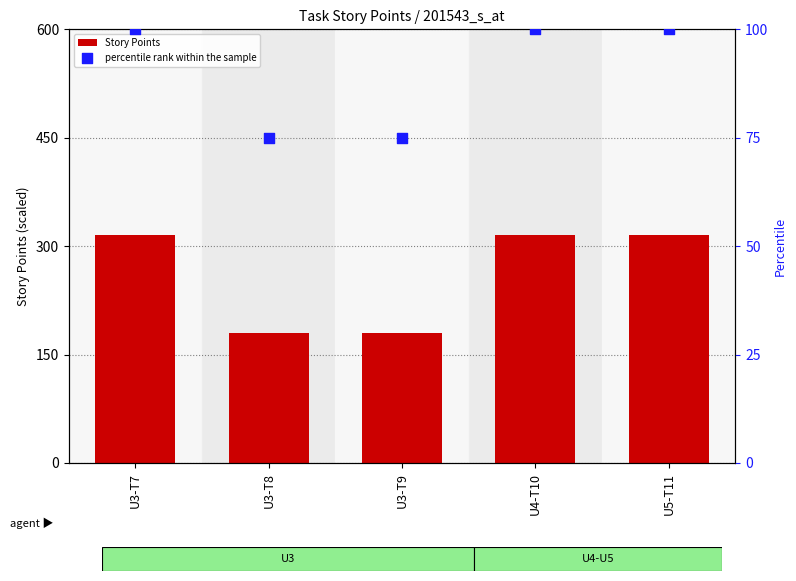

Which series has the largest Y range (max minus min)?

Story Points